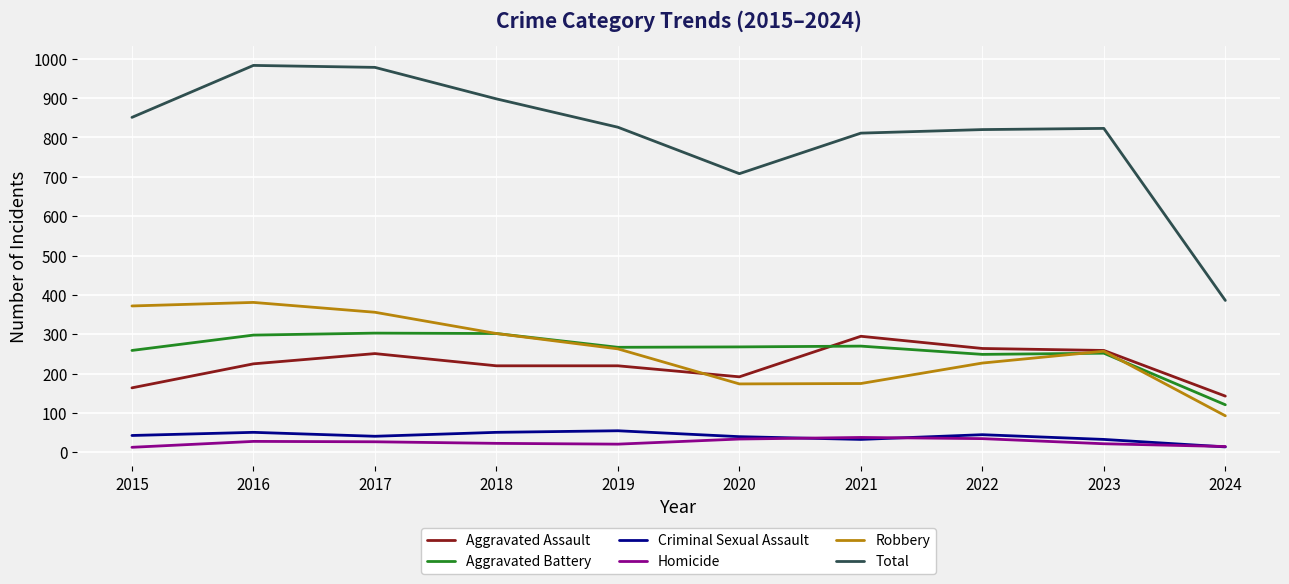

Count the number of categories in the chart.

10